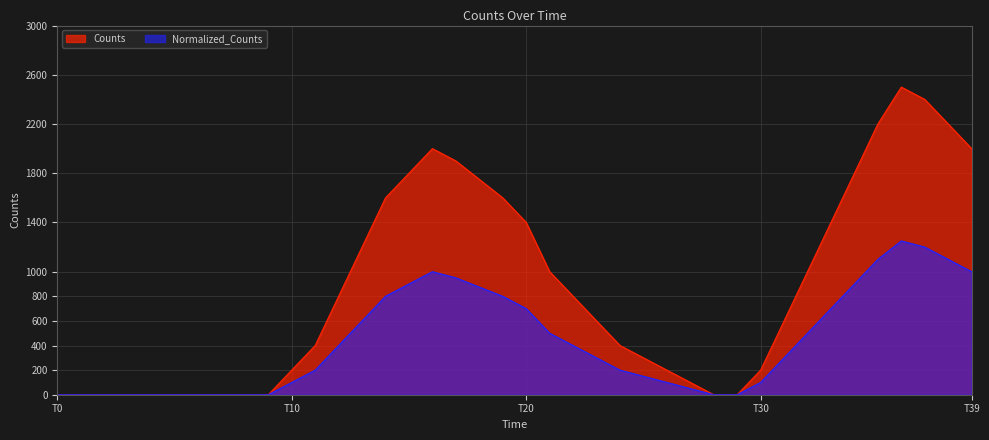

At which label does Normalized_Counts first exceed 300?

8800.0